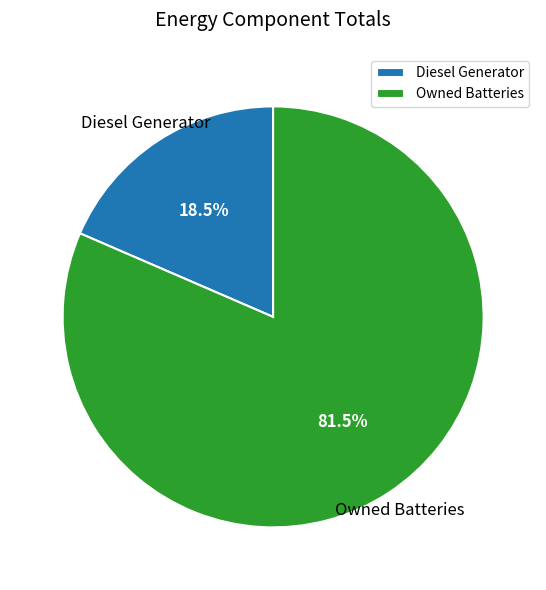

Rank the categories by value from lowest to highest.

Diesel Generator, Owned Batteries